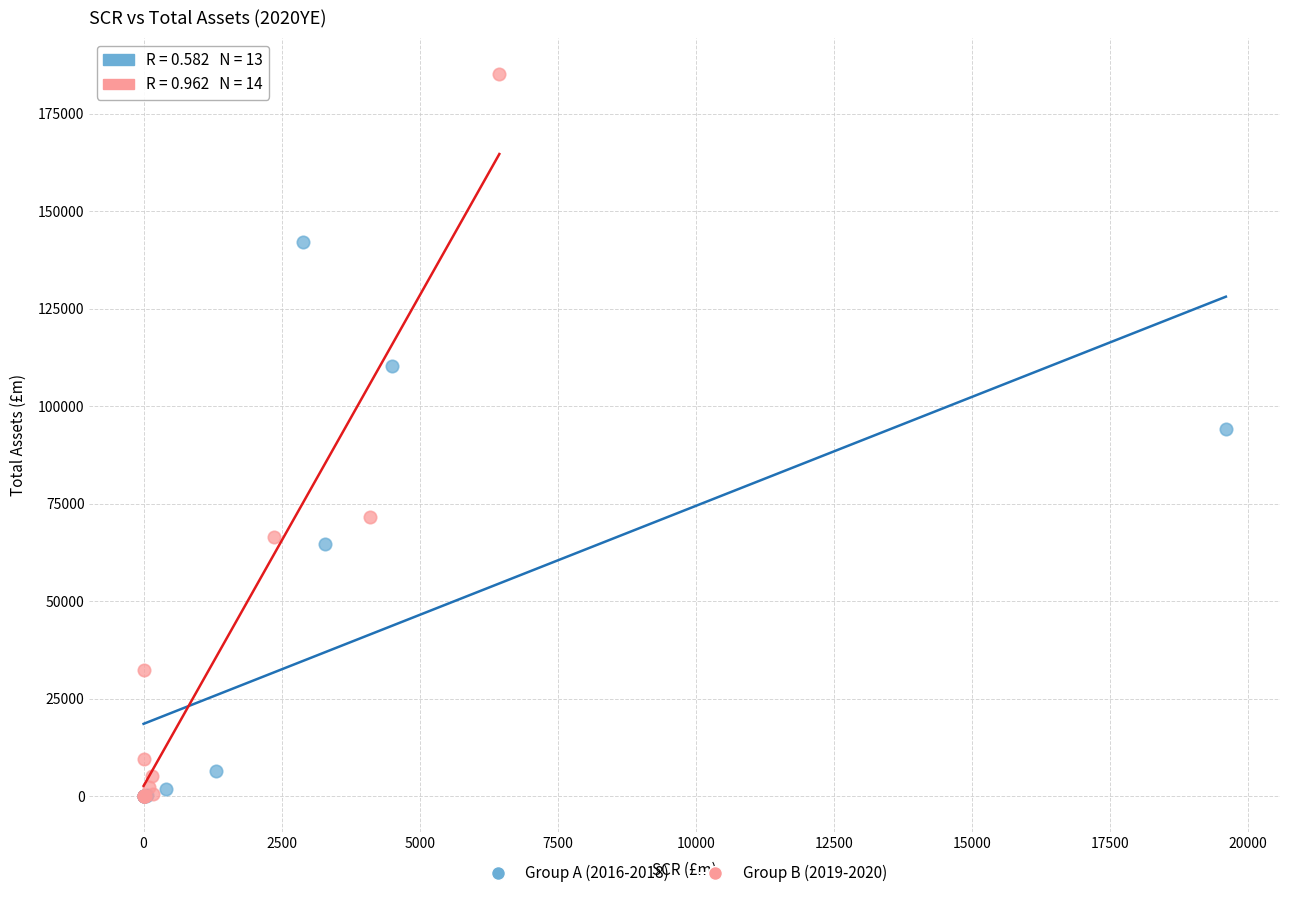

Which series reaches the maximum Y coordinate?

Group B (2019-2020)